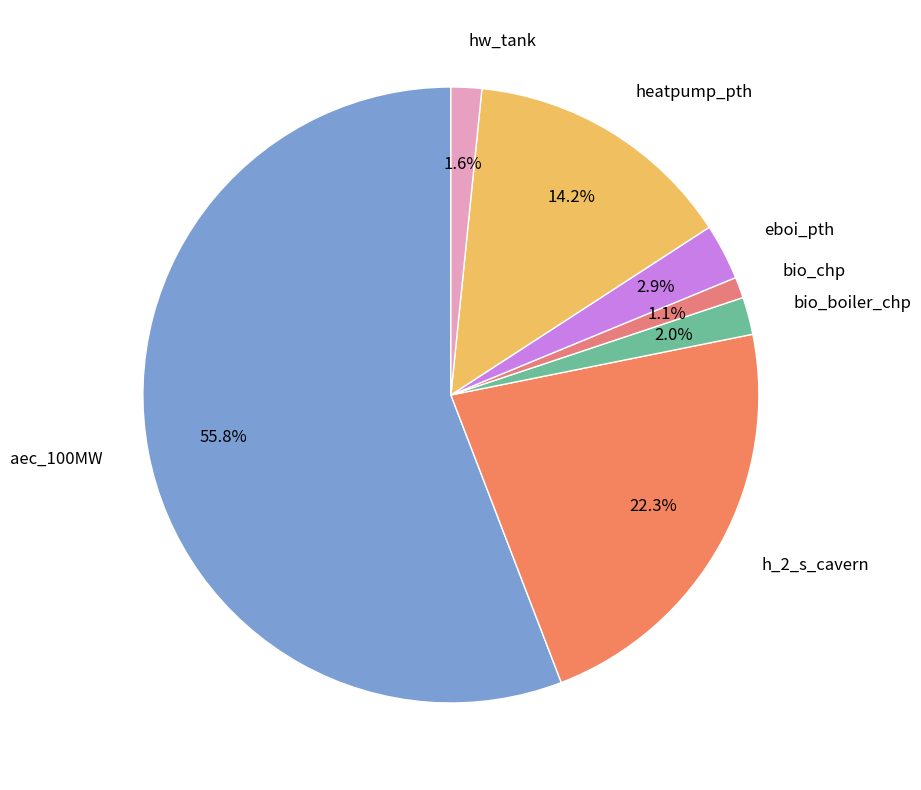

True or false: hw_tank accounts for 14% of the total.

False